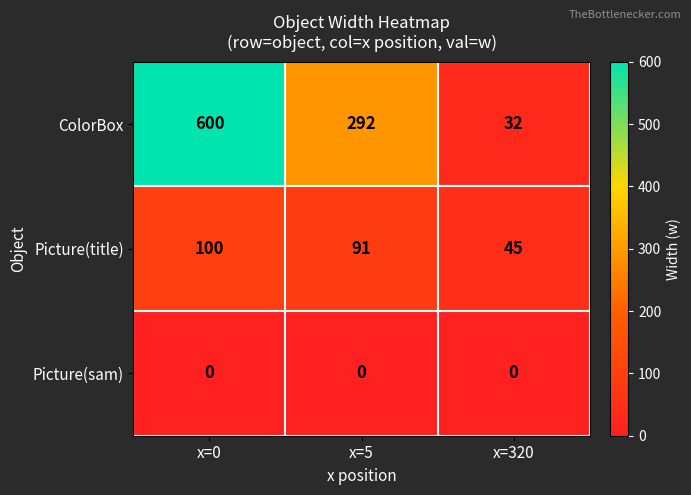

Which series has the widest spread of values?

ColorBox